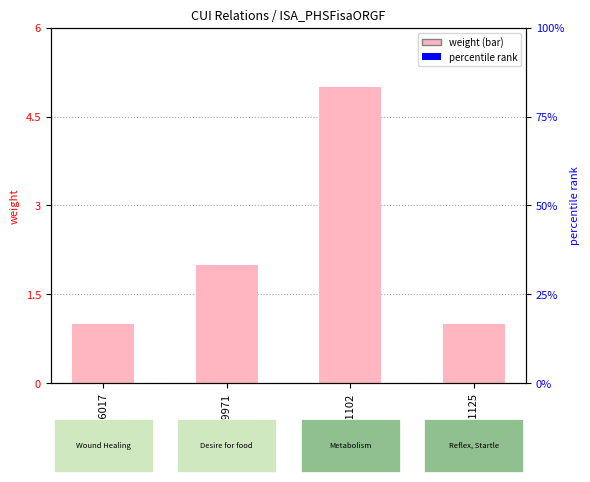

Reading left to right, list all the values displayed in this chart.

C0016017=1	C0039971=2	C0221102=5	C0871125=1